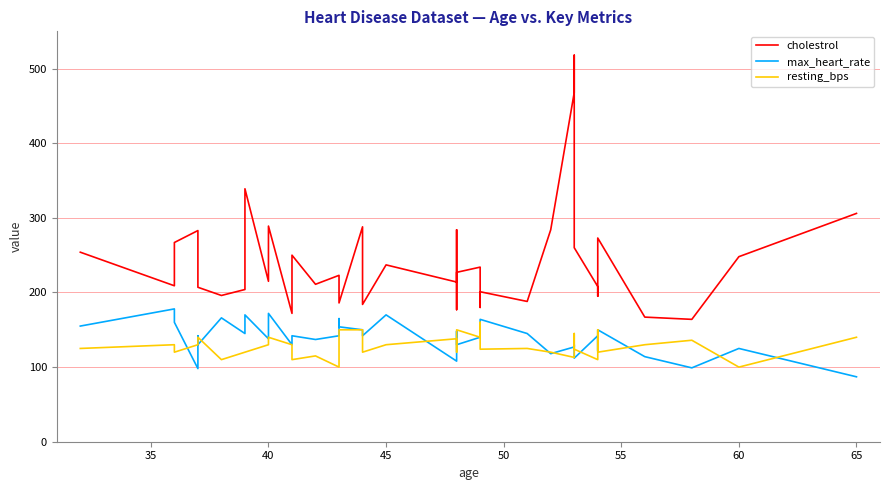

What is the minimum value for cholestrol?

164